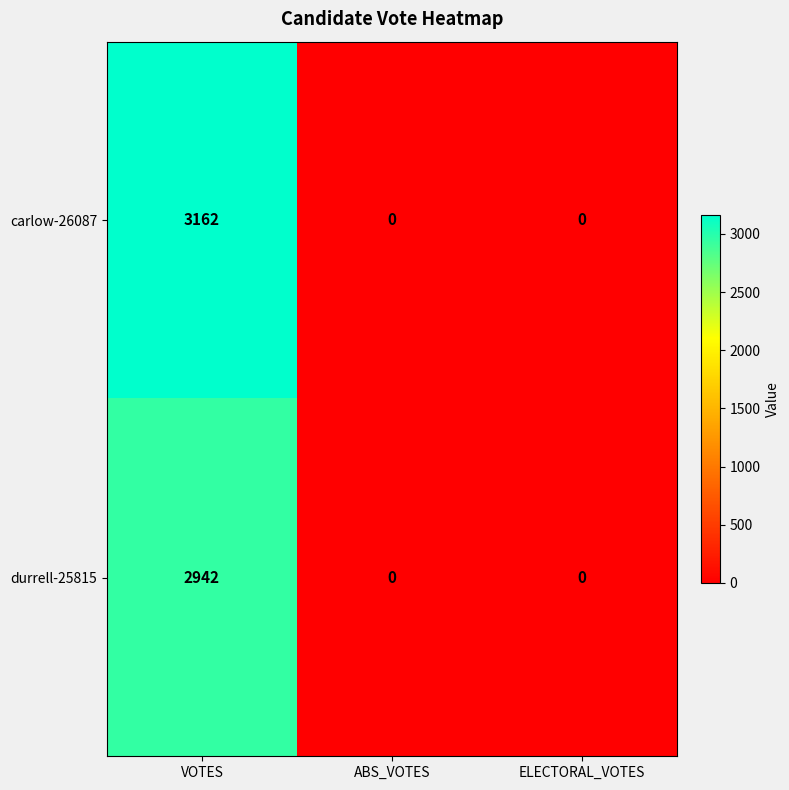

Reading left to right, what are all the values shown in this chart?

carlow-26087: 3162	0	0
durrell-25815: 2942	0	0